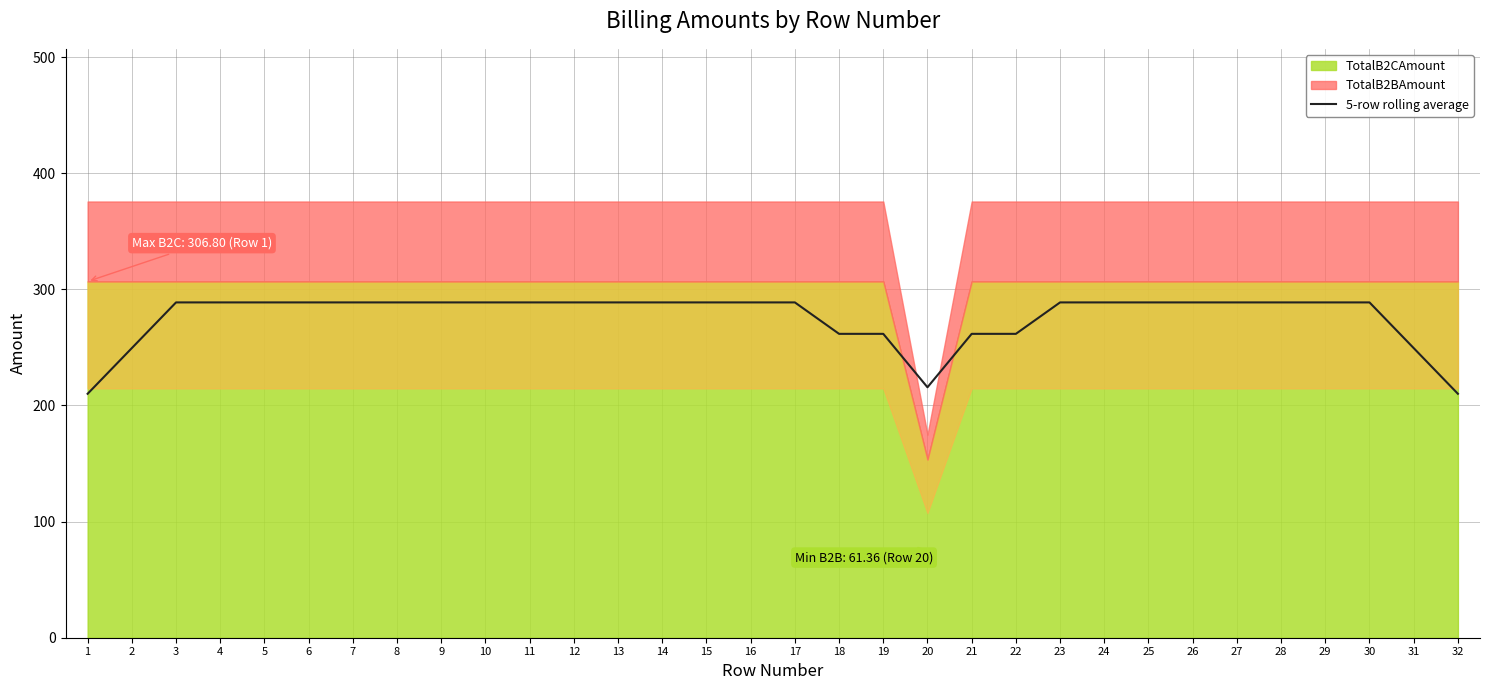

Reading left to right, list all the values displayed in this chart.

210.1	249.4	288.8	288.8	288.8	288.8	288.8	288.8	288.8	288.8	288.8	288.8	288.8	288.8	288.8	288.8	288.8	261.7	261.7	215.7	261.7	261.7	288.8	288.8	288.8	288.8	288.8	288.8	288.8	288.8	249.4	210.1